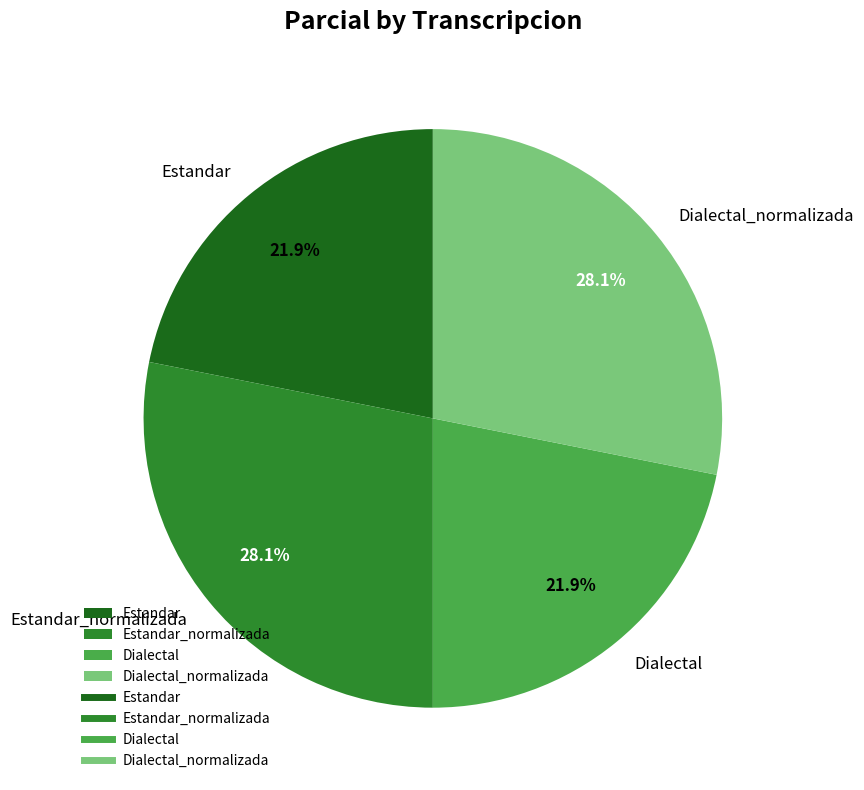

What is the total percentage of Dialectal and Estandar_normalizada?

50.0%